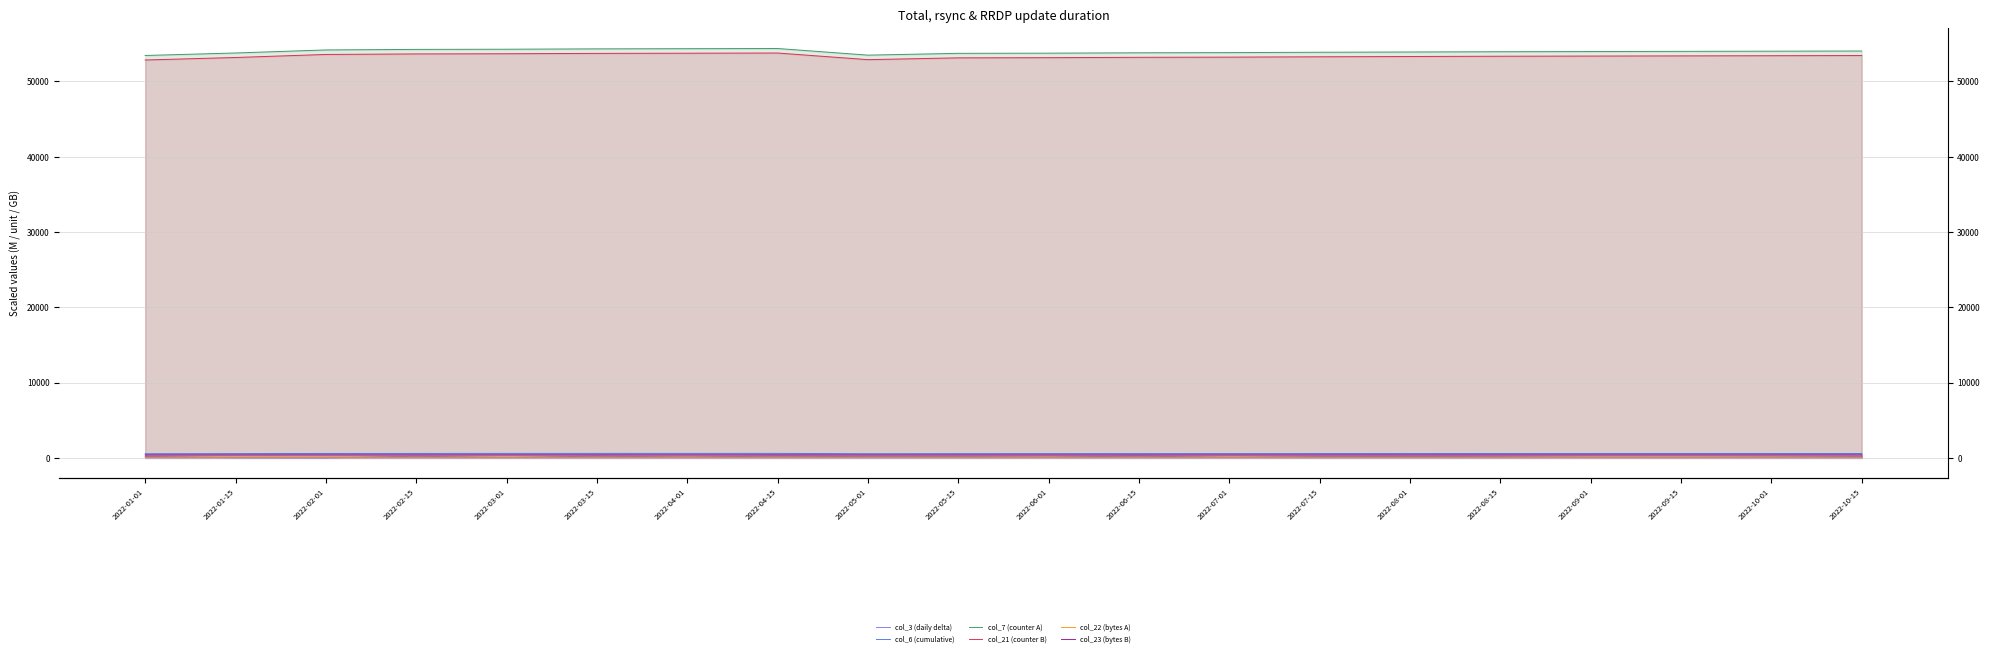

Between 2022-04-01 and 2022-07-01, which series saw the biggest shift?

col_7 (counter A)